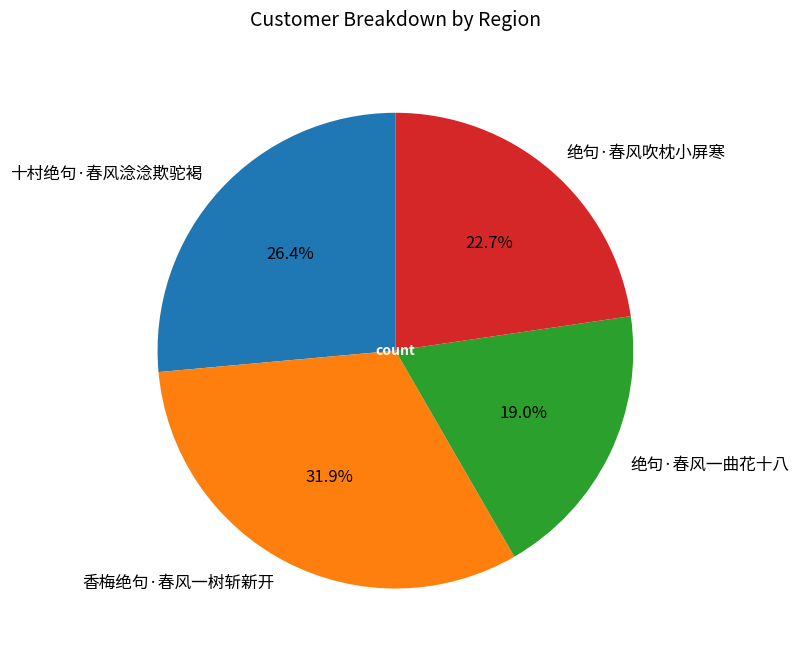

Between 绝句·春风一曲花十八 and 绝句·春风吹枕小屏寒, which is larger?

绝句·春风吹枕小屏寒